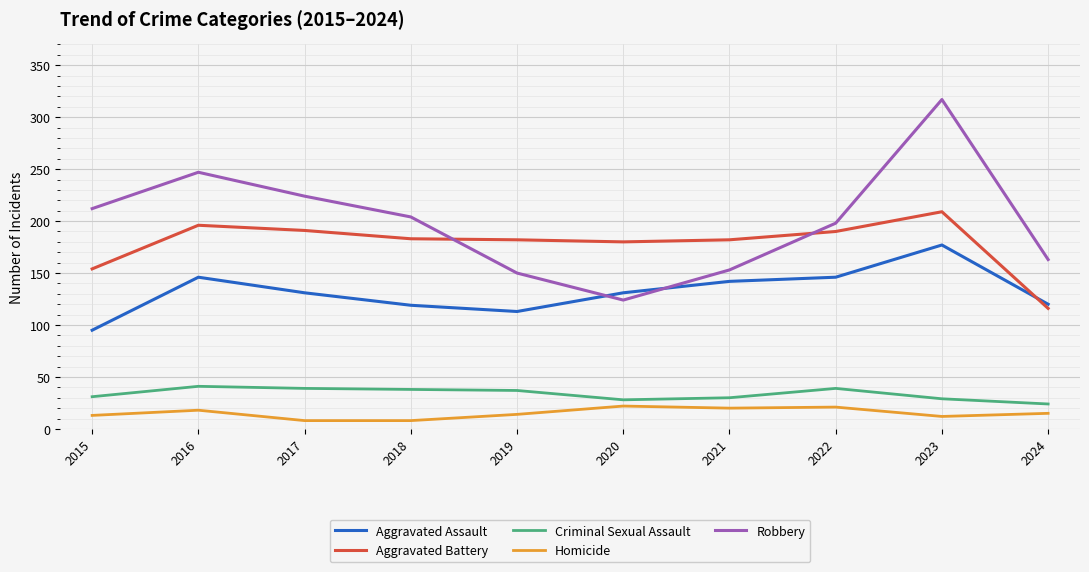

What are all the series names shown in the legend?

Aggravated Assault, Aggravated Battery, Criminal Sexual Assault, Homicide, Robbery